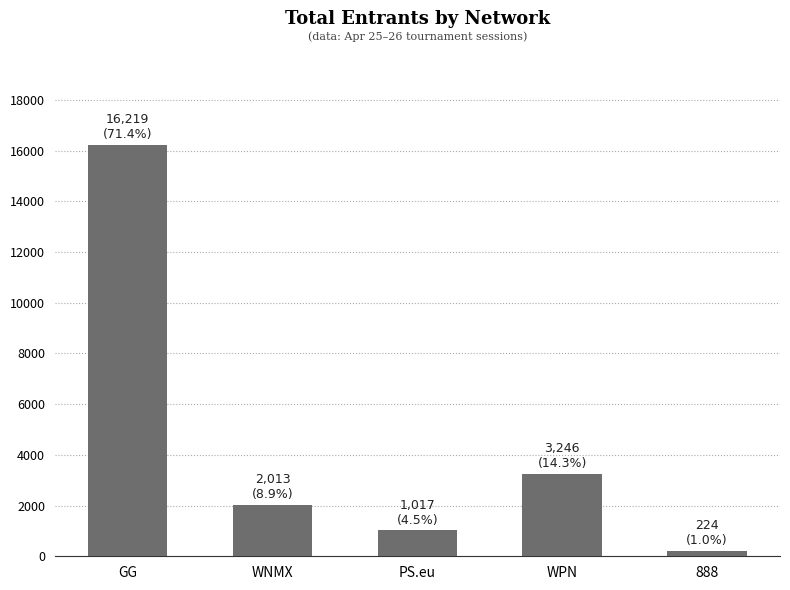

What is the sum of all values?

22719